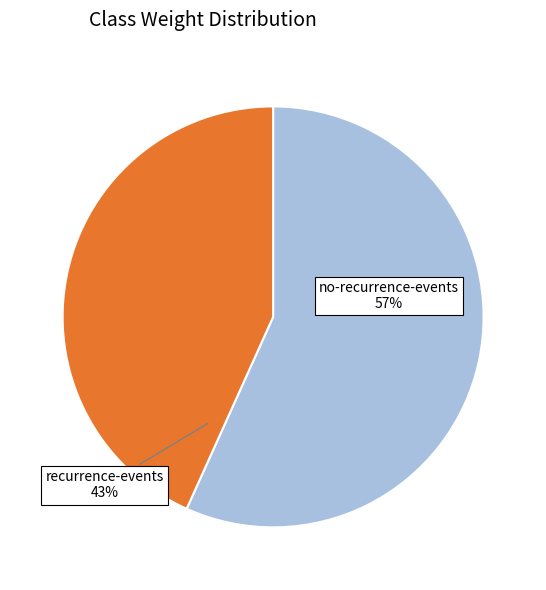

To the nearest percent, what is the average slice percentage?

50%